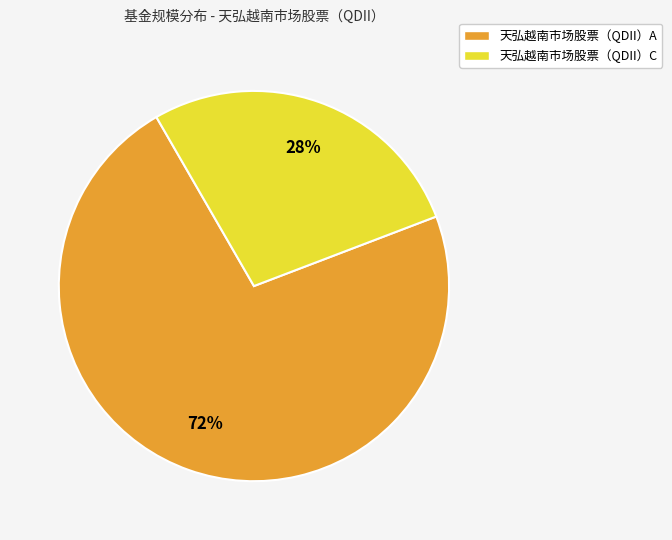

Approximately how many times larger is the value at 天弘越南市场股票（QDII）C compared to 天弘越南市场股票（QDII）A?

0.4